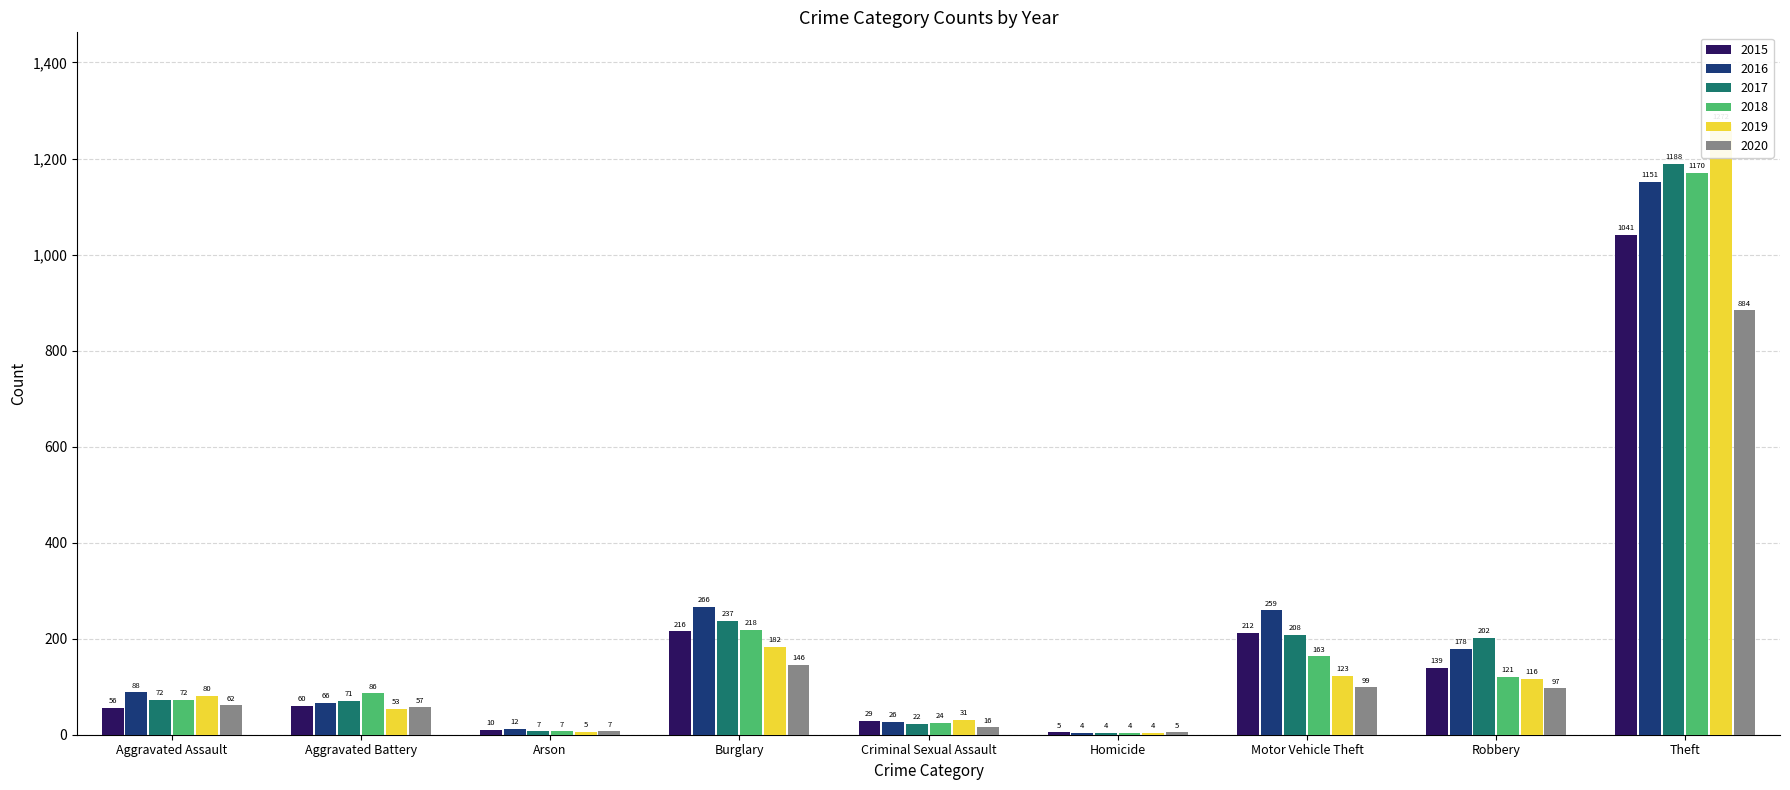

True or false: 2017 has a value of 1188 at Theft.

True